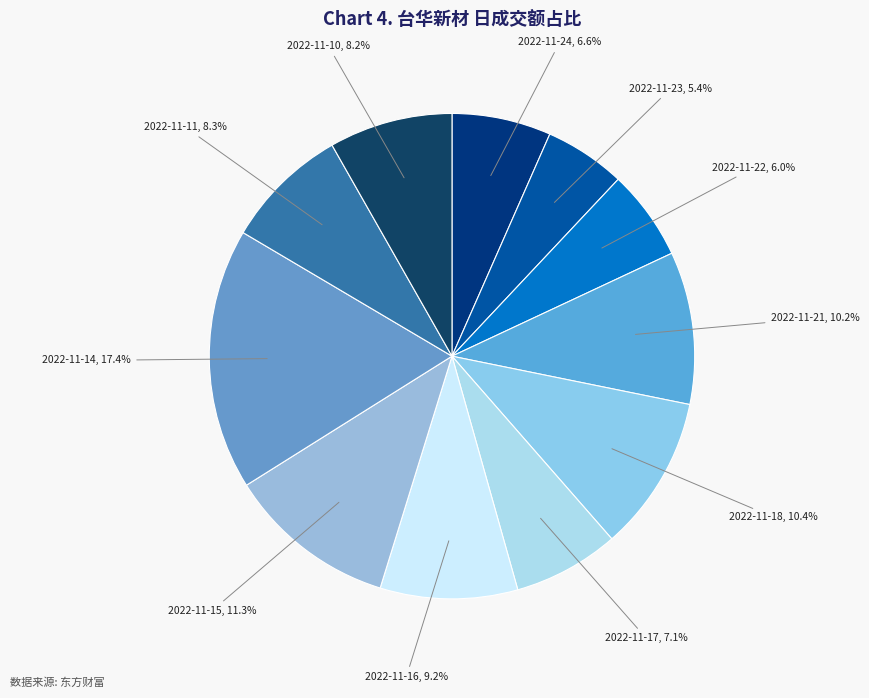

How many segments does this pie chart have?

11